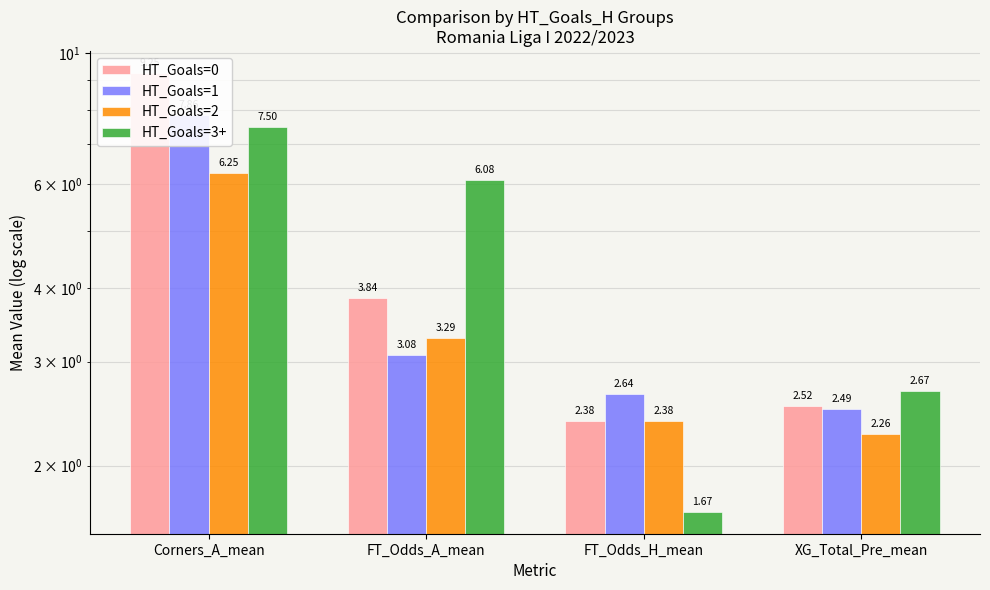

Reading left to right, transcribe all the data shown in this chart.

HT_Goals=0: Corners_A_mean=9.2	FT_Odds_A_mean=3.8	FT_Odds_H_mean=2.4	XG_Total_Pre_mean=2.5
HT_Goals=1: Corners_A_mean=7.9	FT_Odds_A_mean=3.1	FT_Odds_H_mean=2.6	XG_Total_Pre_mean=2.5
HT_Goals=2: Corners_A_mean=6.2	FT_Odds_A_mean=3.3	FT_Odds_H_mean=2.4	XG_Total_Pre_mean=2.3
HT_Goals=3+: Corners_A_mean=7.5	FT_Odds_A_mean=6.1	FT_Odds_H_mean=1.7	XG_Total_Pre_mean=2.7